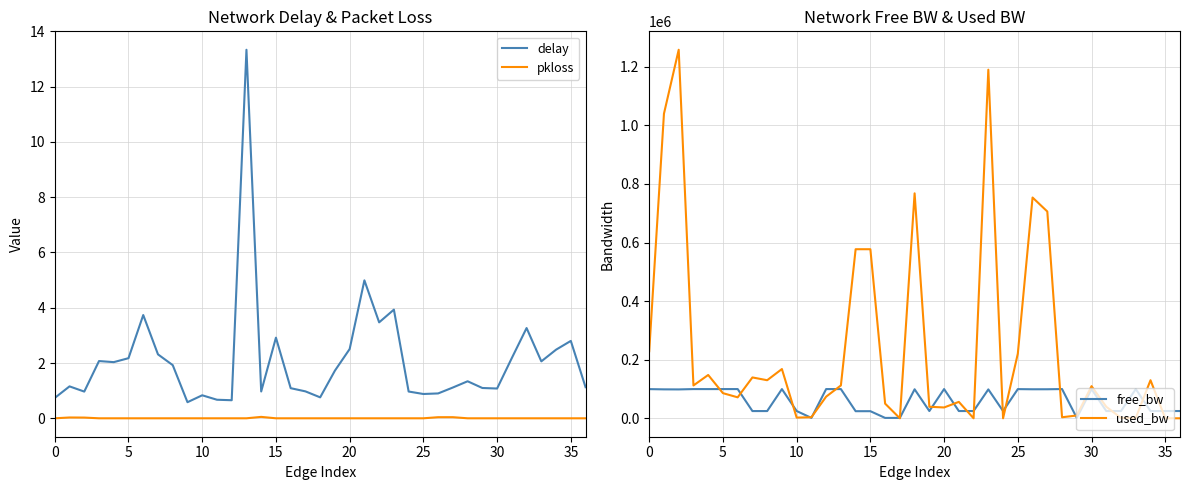

How many values in pkloss are above zero?

5